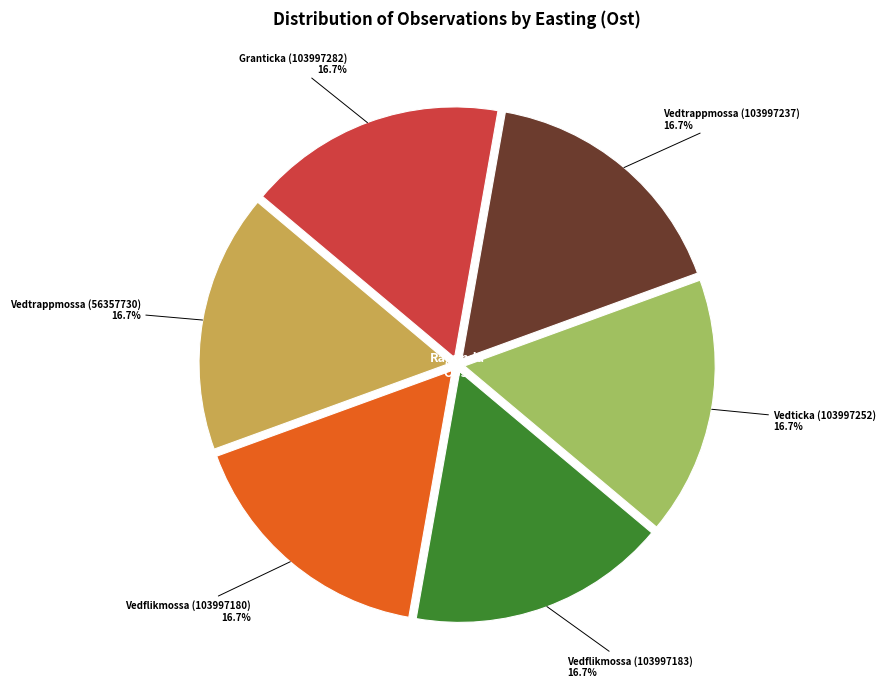

Do Vedflikmossa (103997180) and Vedtrappmossa (56357730) together represent more than half of the pie?

No